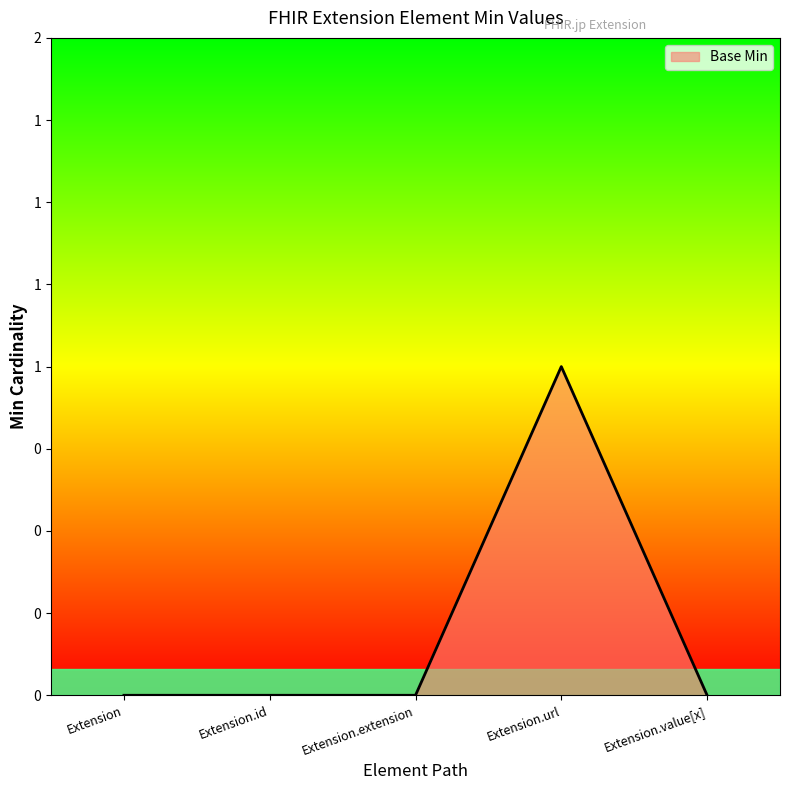

What is the label of the 3rd point from the right?

Extension.extension